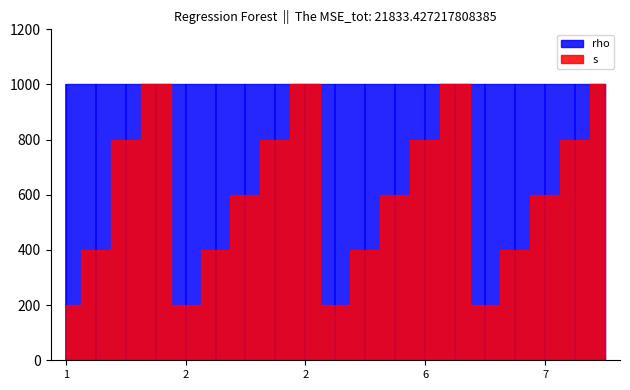

True or false: s and rho intersect in this chart.

False